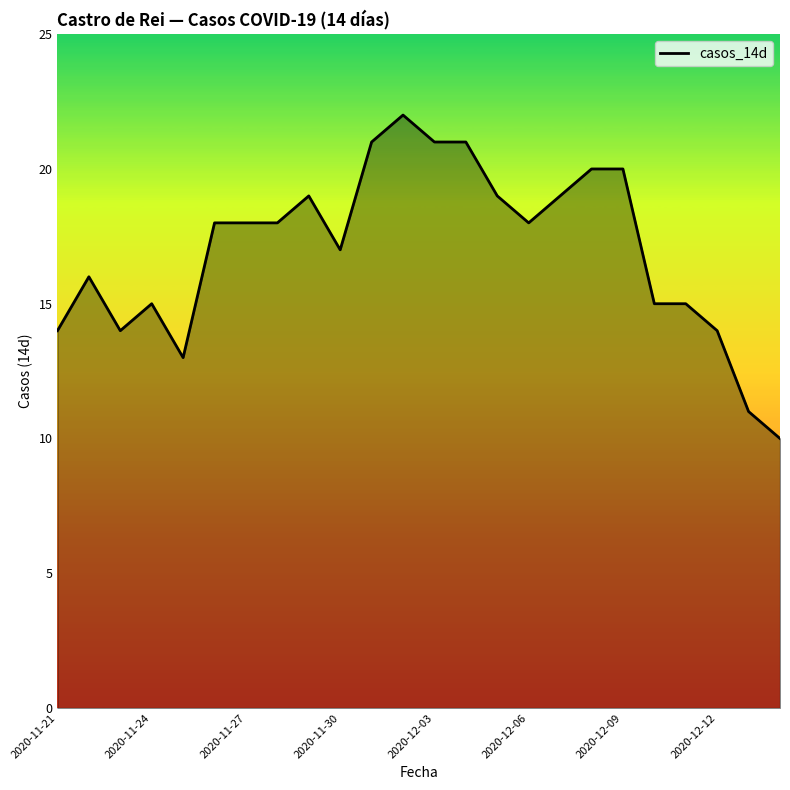

What is the maximum value shown in the chart?

22